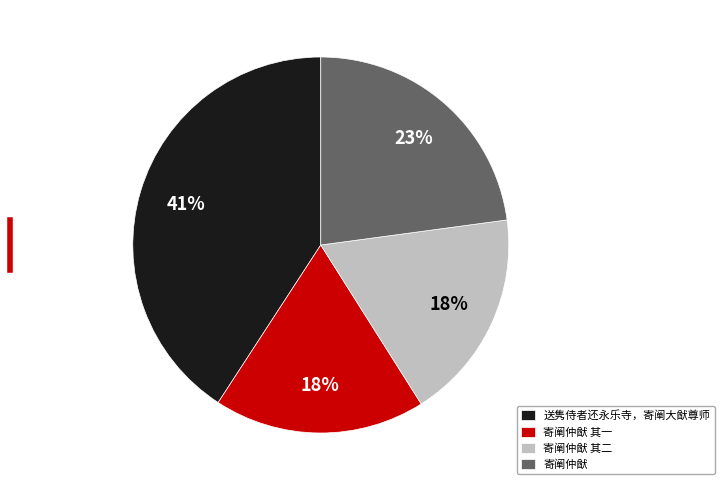

To the nearest percent, what is the difference between the largest and smallest slice percentages?

23%